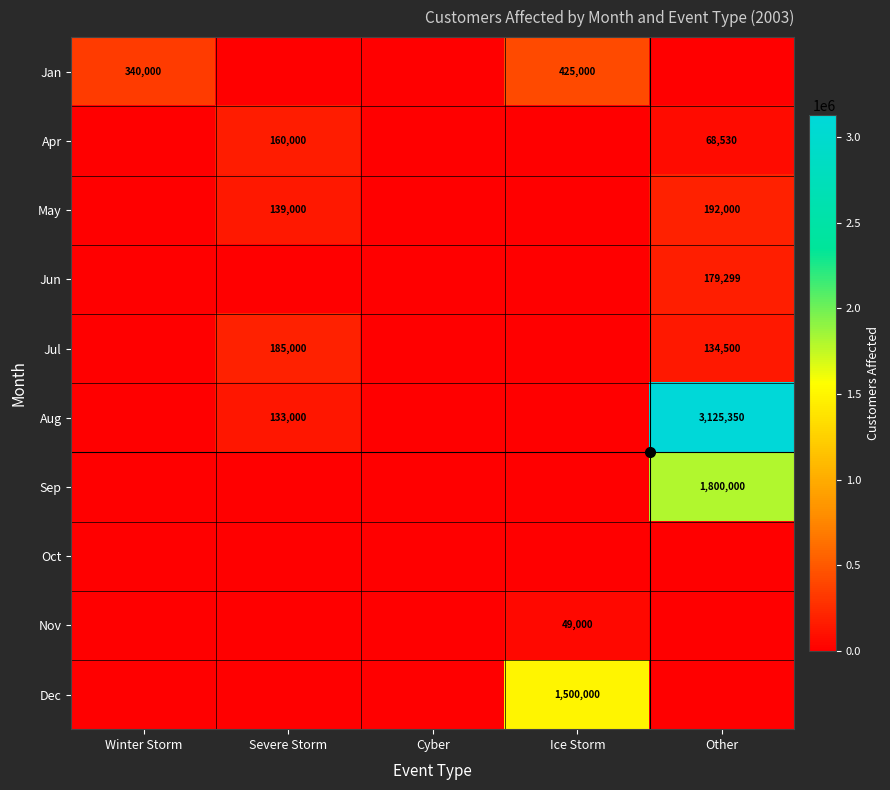

Which category has the highest value across all series?

Other